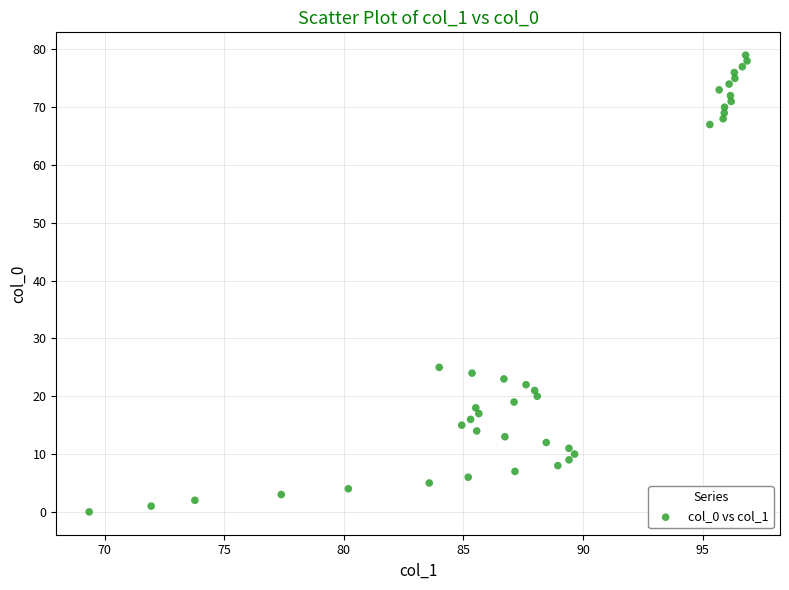

What is the range of Y values (max minus min)?

79